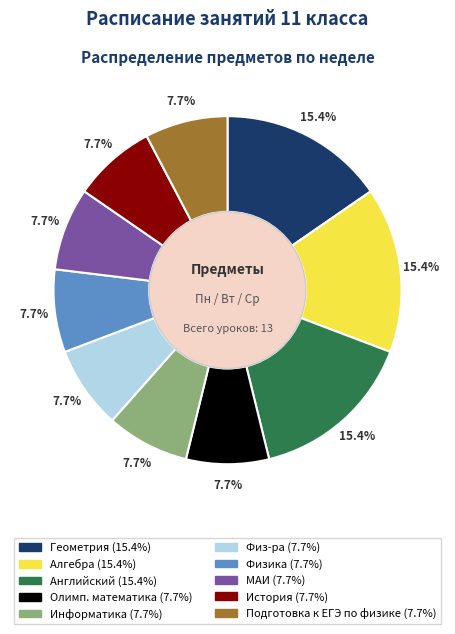

Does any single category account for the majority?

No